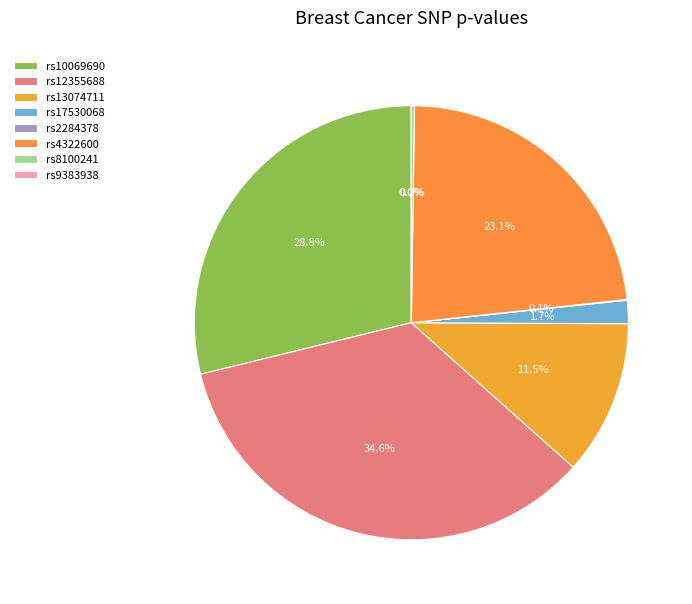

Is the sum of rs9383938 and rs13074711 greater than half?

No